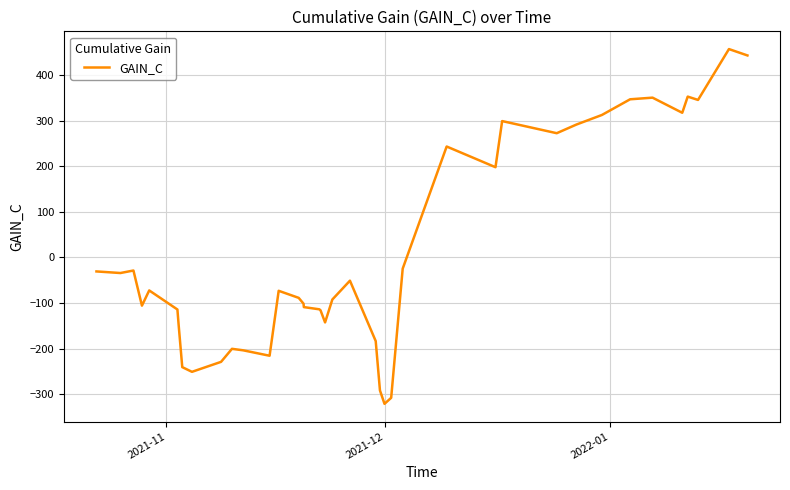

What is the difference between the maximum and minimum values?

778.4